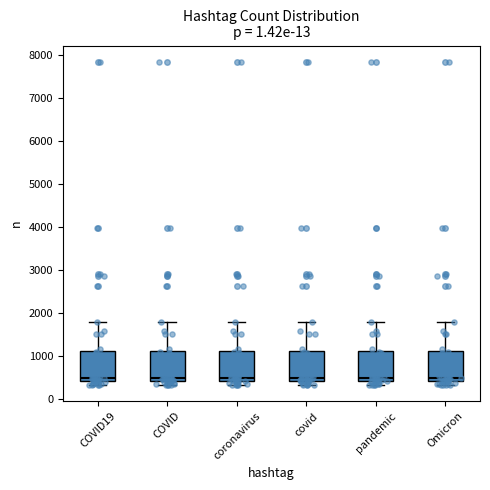

Reading left to right, read every box against the y-axis: the position of its median line, the range the box covers, and the ends of its whiskers. The values are not printed on the chart, so give them approximately, as read against the axis.

COVID19: median 500, box 400 to 1100, whiskers 300 to 1800
COVID: median 500, box 400 to 1100, whiskers 300 to 1800
coronavirus: median 500, box 400 to 1100, whiskers 300 to 1800
covid: median 500, box 400 to 1100, whiskers 300 to 1800
pandemic: median 500, box 400 to 1100, whiskers 300 to 1800
Omicron: median 500, box 400 to 1100, whiskers 300 to 1800